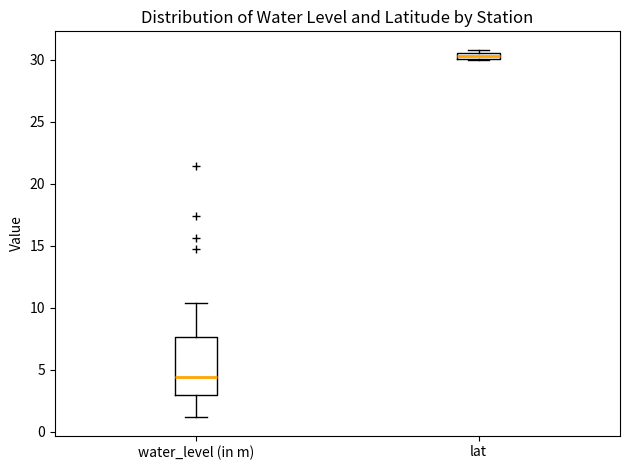

Where is the upper edge of the box for lat on the y-axis? The values are not printed on the chart, so give them approximately, as read against the axis.

30.5